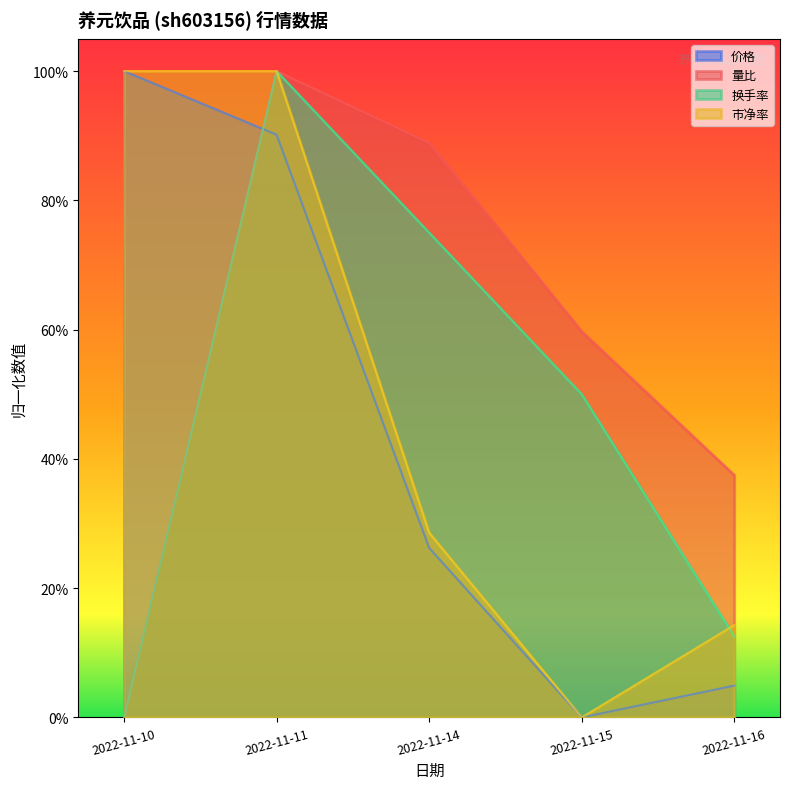

At how many categories does at least one series exceed 0?

5